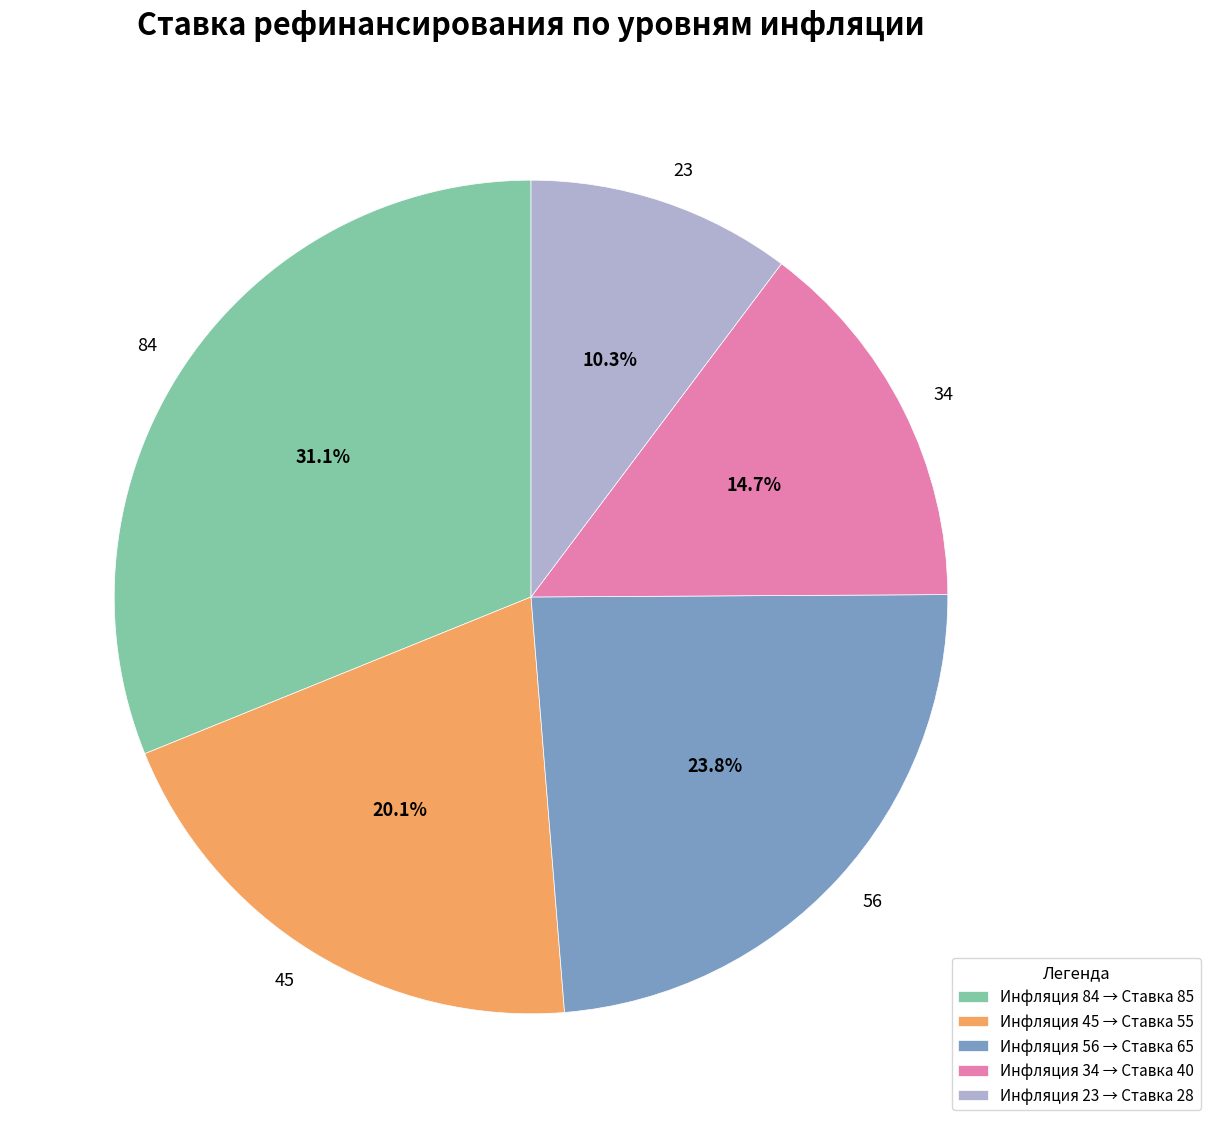

Between 56 and 45, which is larger?

56